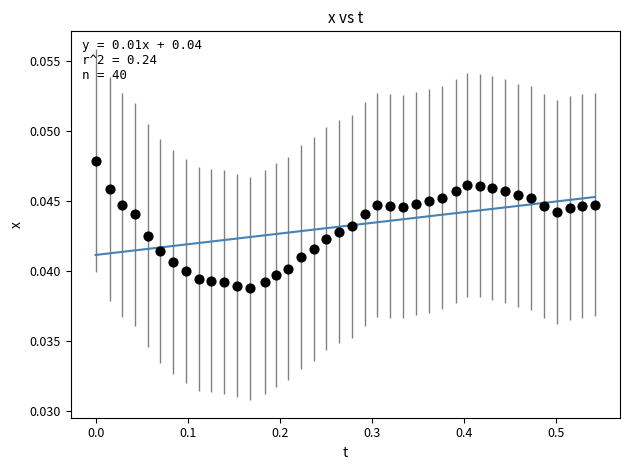

How many data points are displayed?

40